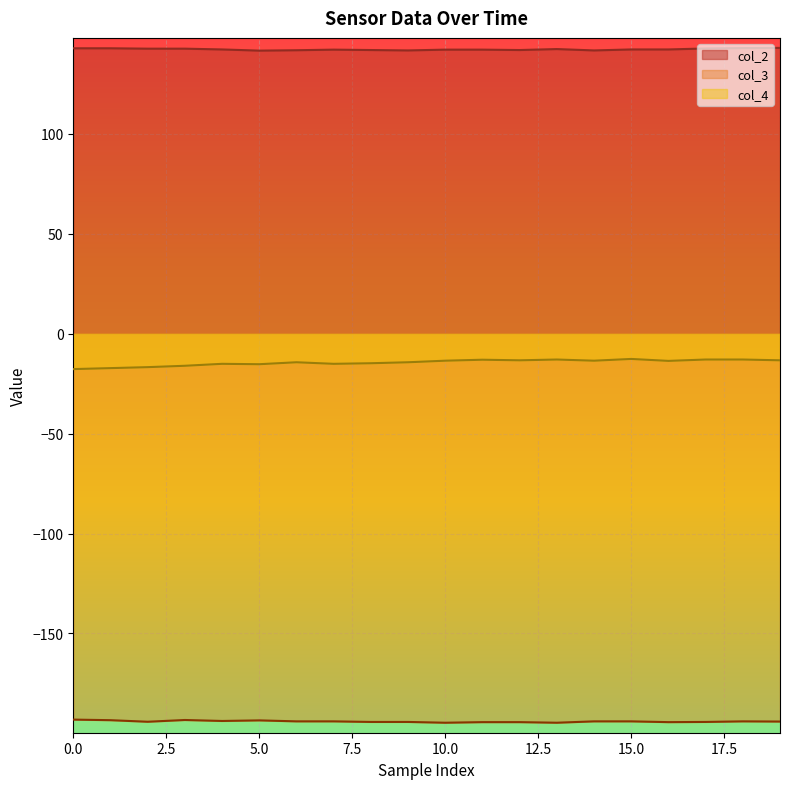

Which series has the largest total across all categories?

col_2